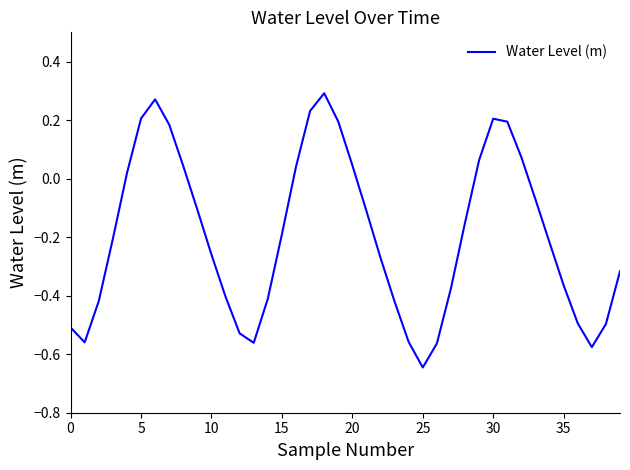

What is the difference between the maximum and minimum values?

0.9